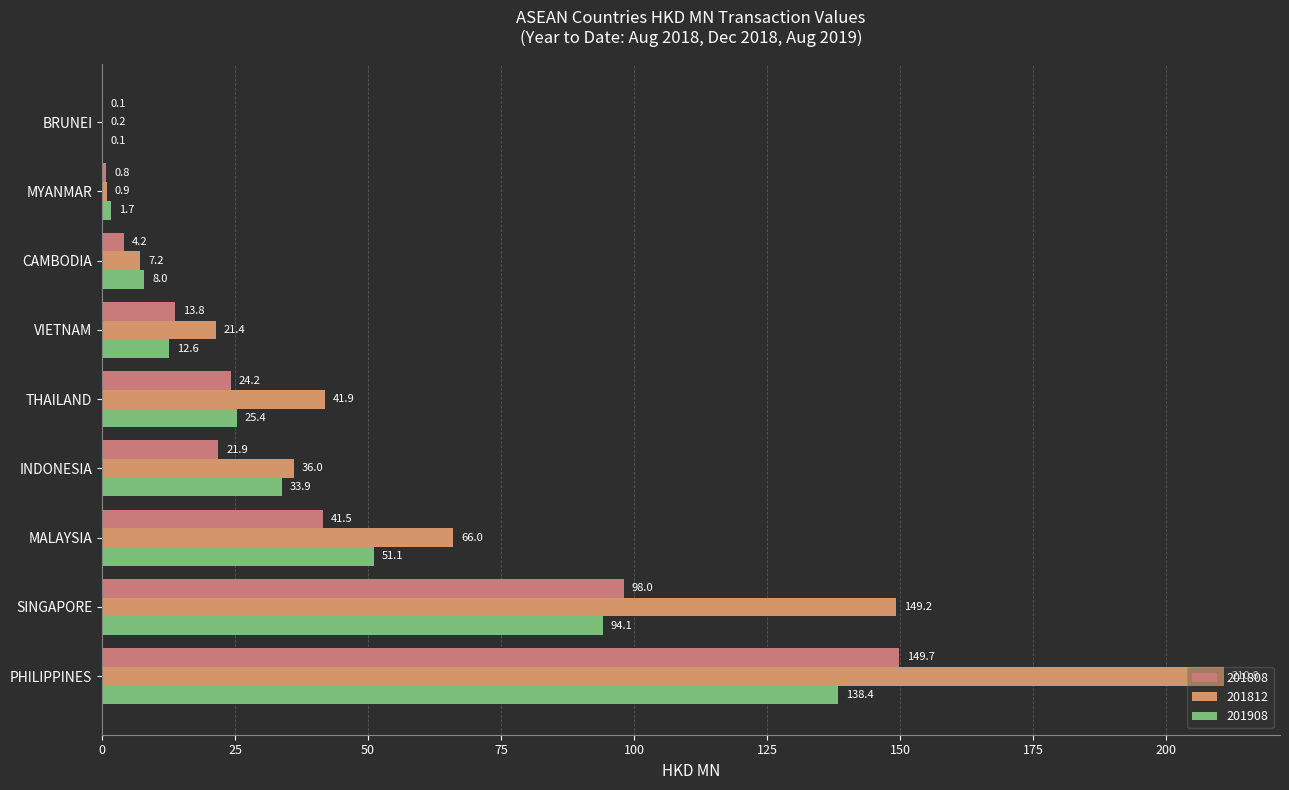

The value of 201808 at THAILAND is 24.2. True or false?

True